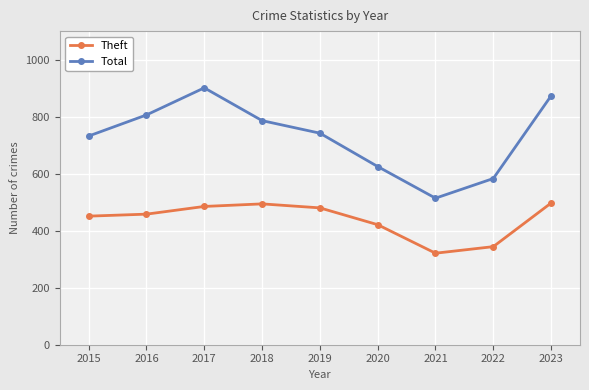

List the series in order of their overall mean, highest first.

Total, Theft